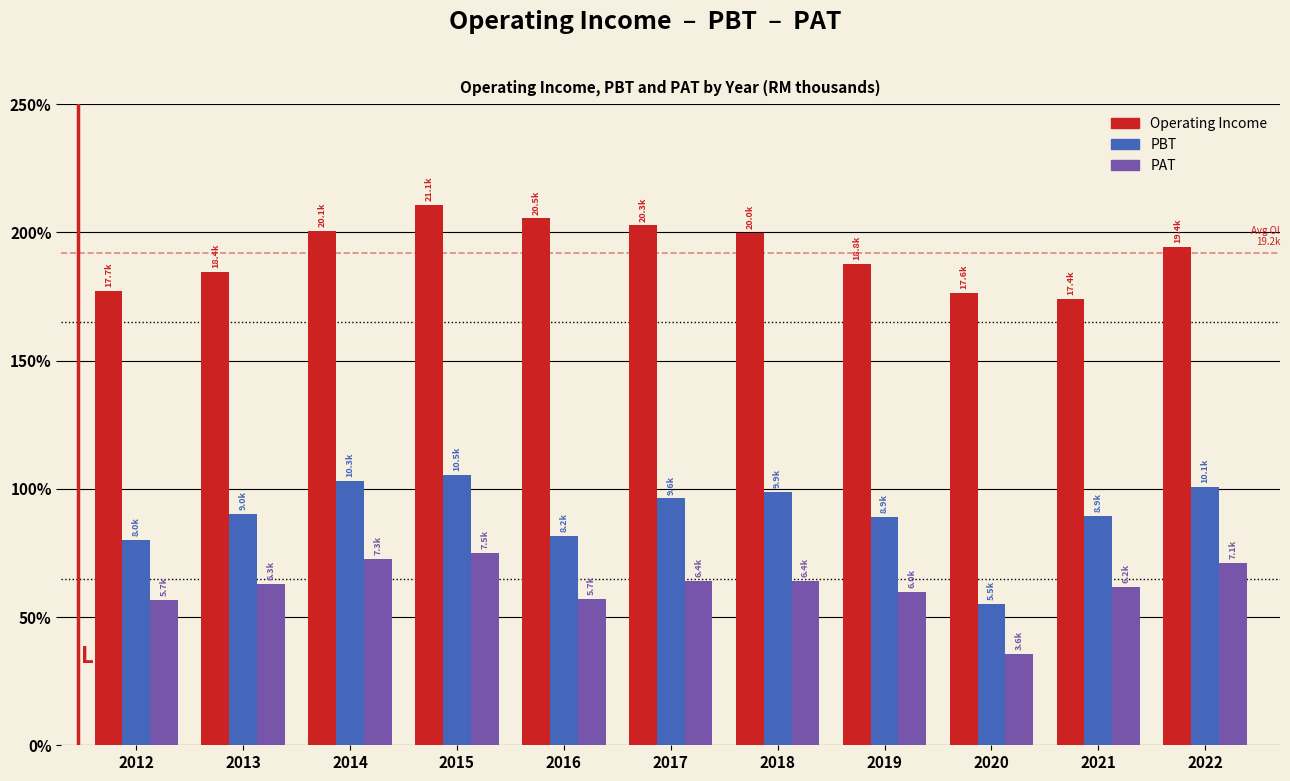

What are all the series names shown in the legend?

Operating Income, PBT, PAT